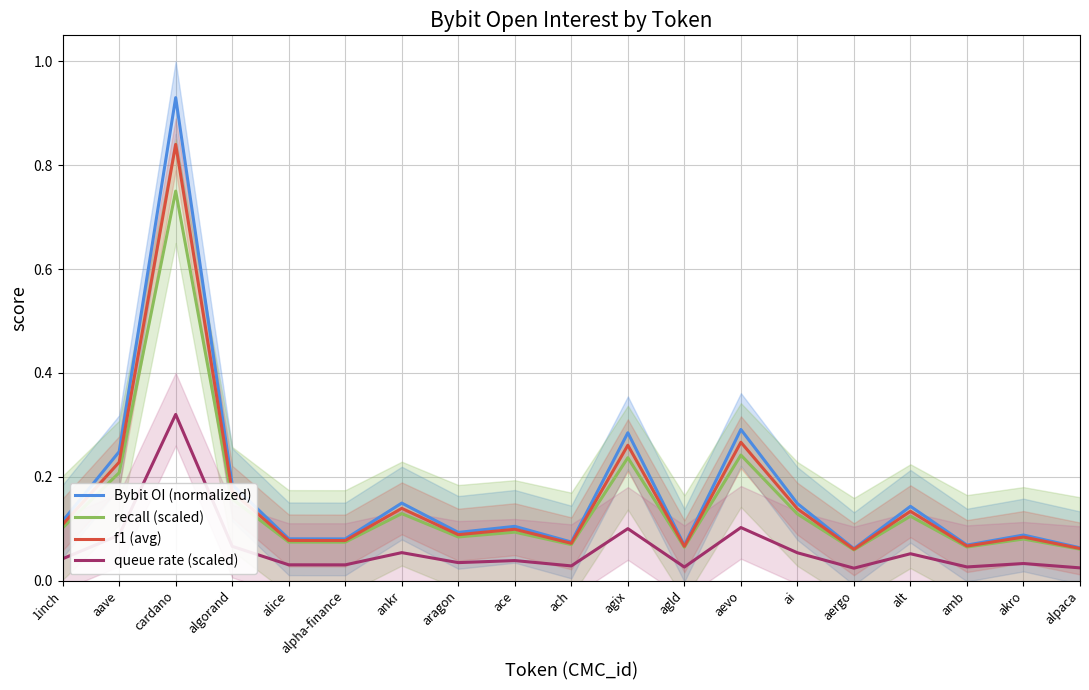

What is the label of the 14th point from the left?

ai